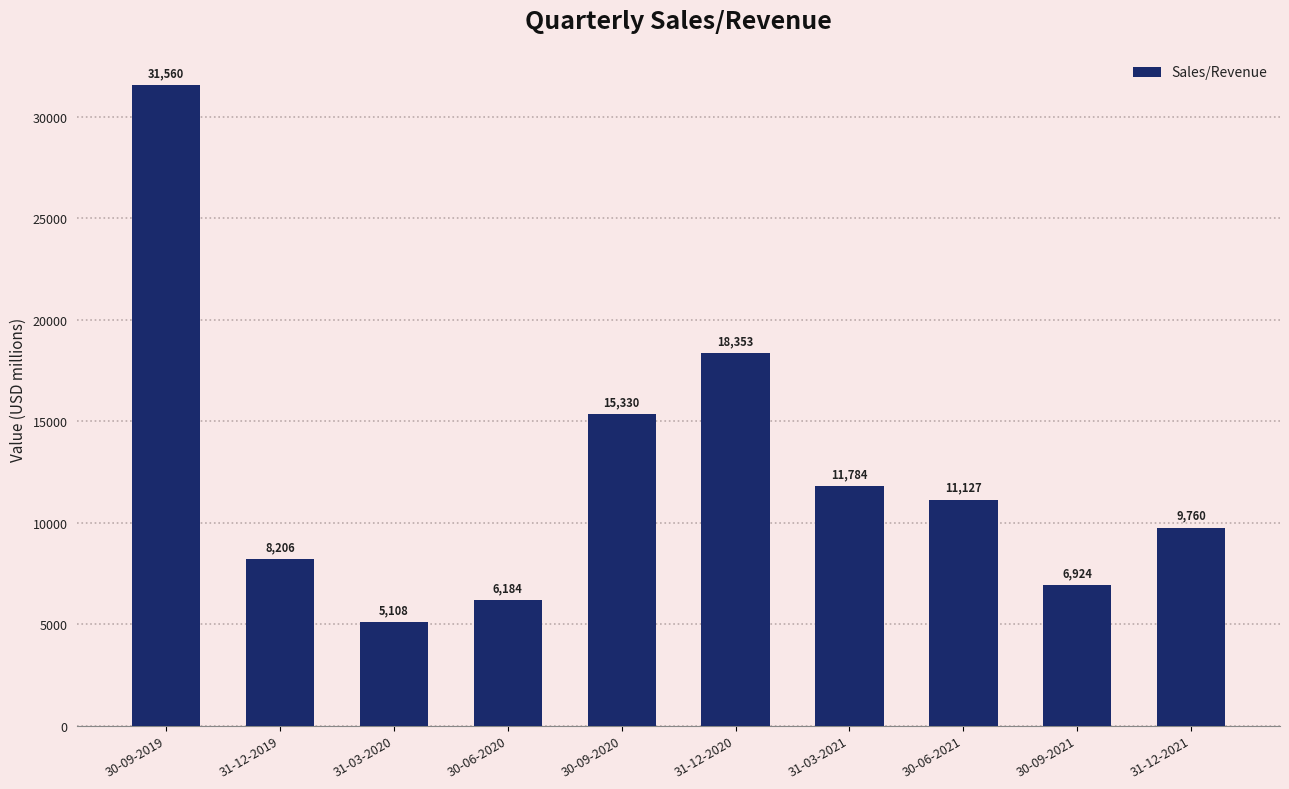

What is the change in value from 31-12-2019 to 30-06-2021?

+2921